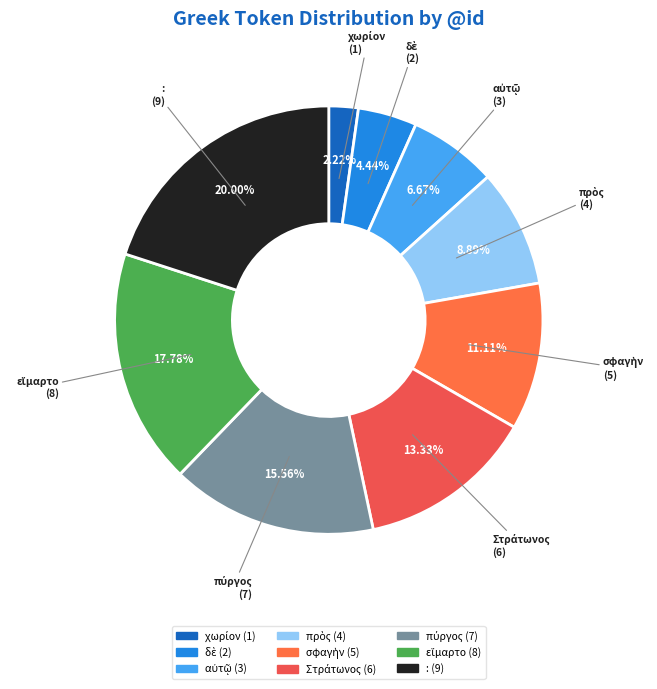

Does any single category account for the majority?

No